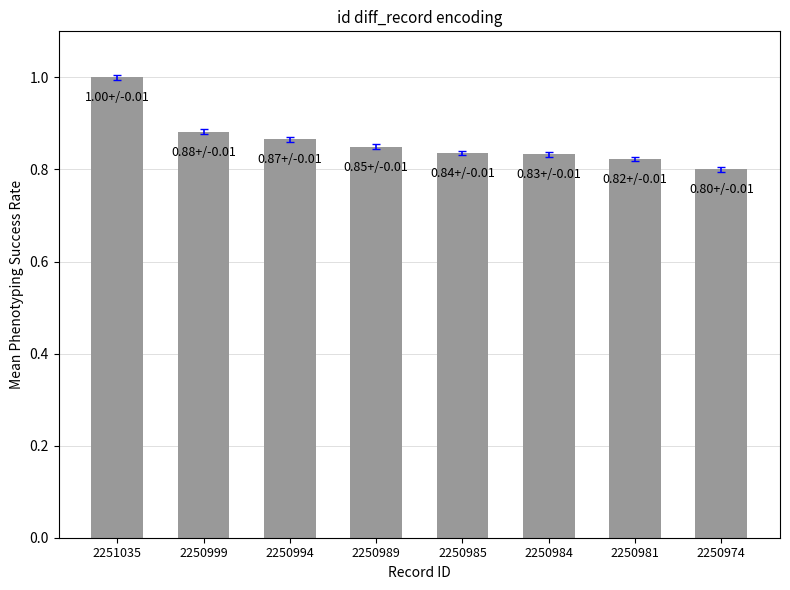

The value at 2250984 is 0.8. True or false?

True